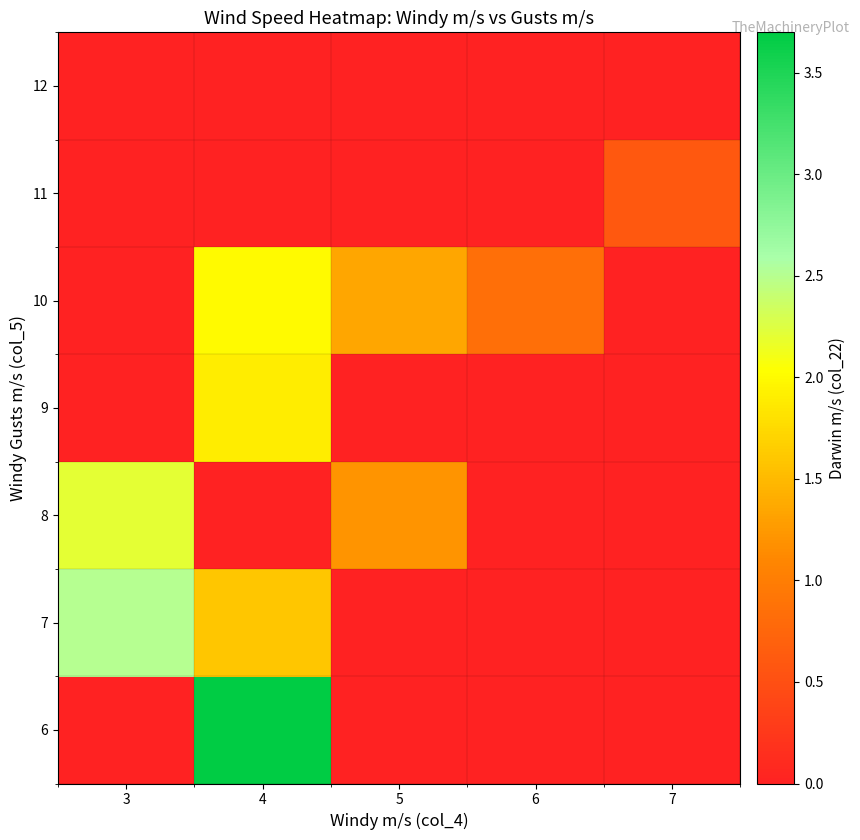

Reading left to right, transcribe all the data shown in this chart.

6: 3=0.0	4=3.7	5=0.0	6=0.0	7=0.0
7: 3=2.5	4=1.6	5=0.0	6=0.0	7=0.0
8: 3=2.2	4=0.0	5=1.2	6=0.0	7=0.0
9: 3=0.0	4=1.9	5=0.0	6=0.0	7=0.0
10: 3=0.0	4=2.0	5=1.4	6=0.8	7=0.0
11: 3=0.0	4=0.0	5=0.0	6=0.0	7=0.6
12: 3=0.0	4=0.0	5=0.0	6=0.0	7=0.0